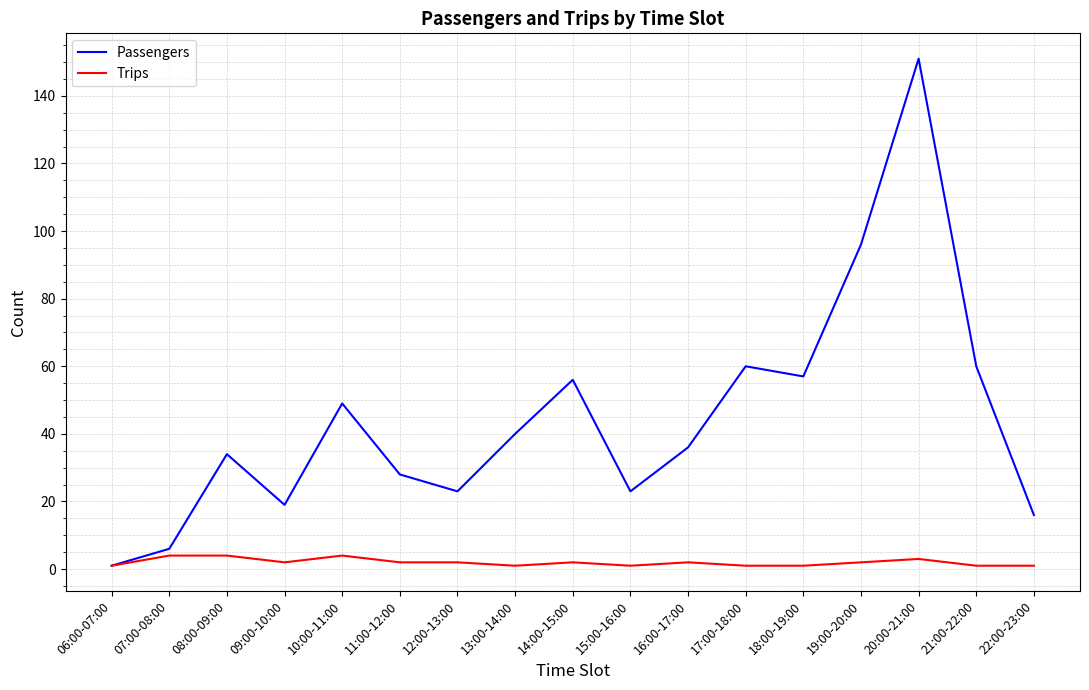

What is the approximate value of Trips at 12:00-13:00?

2